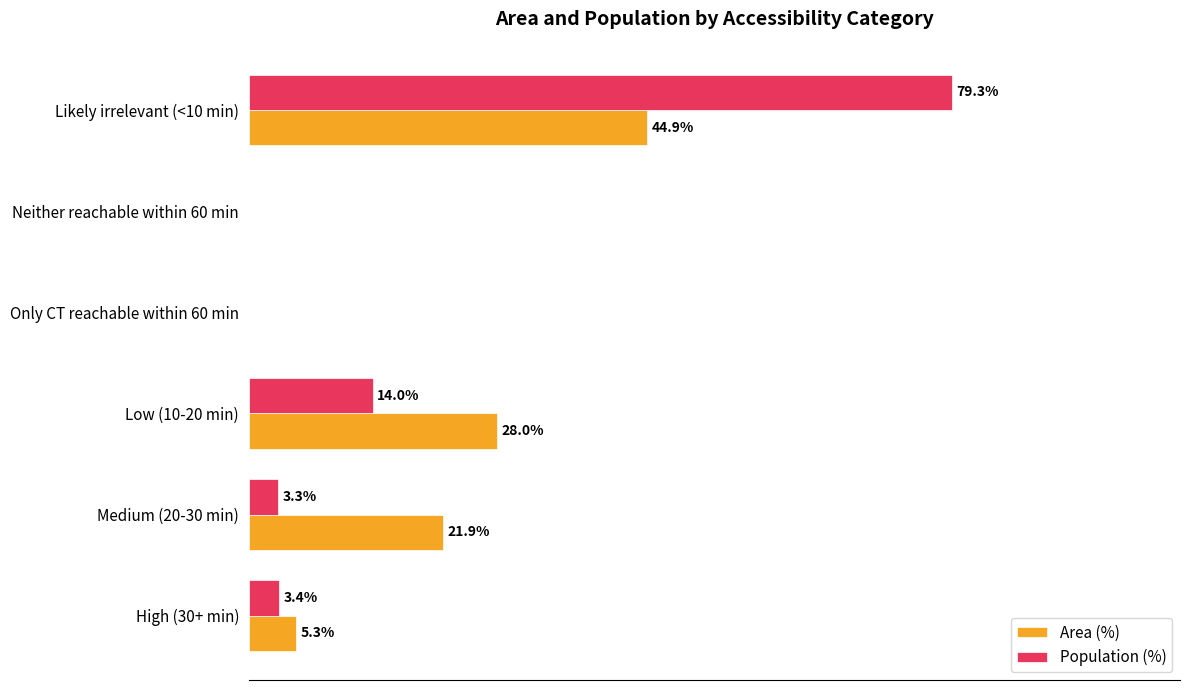

Is the value of Area (%) at High (30+ min) greater than the value of Population (%) at High (30+ min)?

Yes